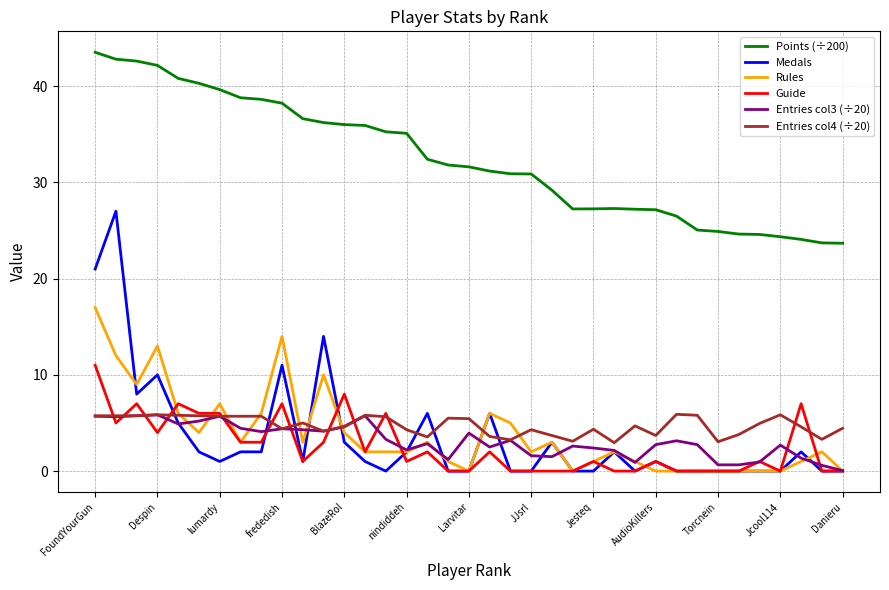

True or false: Medals and Points (÷200) cross at least once.

False